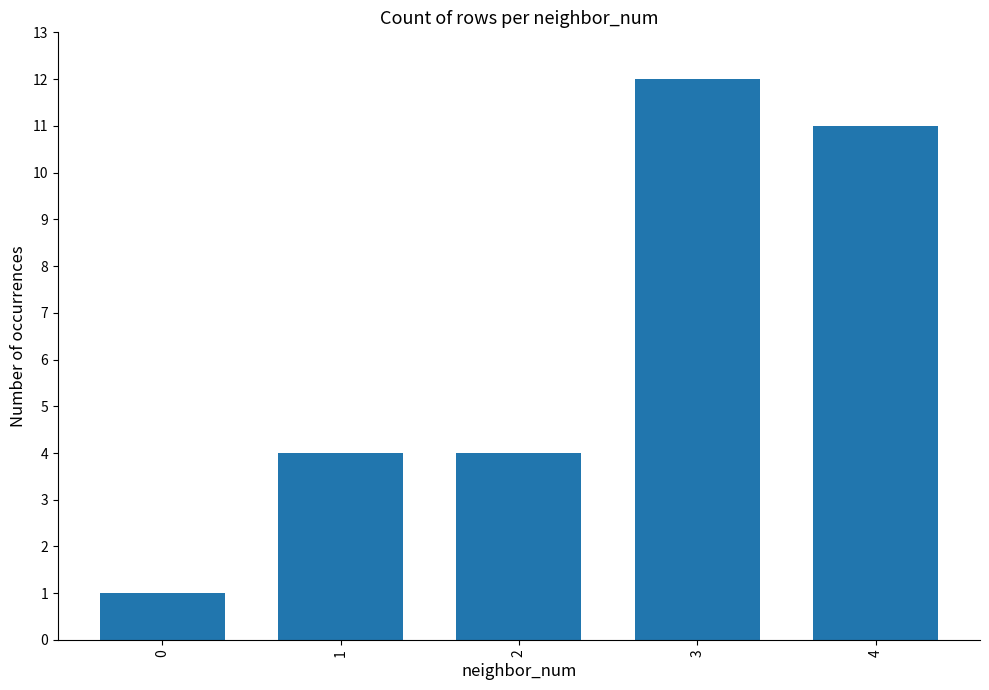

What is the value of the 3rd bar from the left?

4